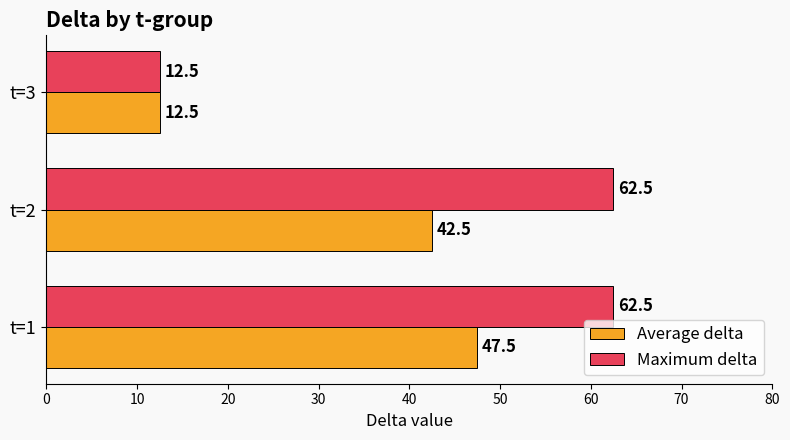

List the labels in order of Average delta value, smallest first.

t=3, t=2, t=1